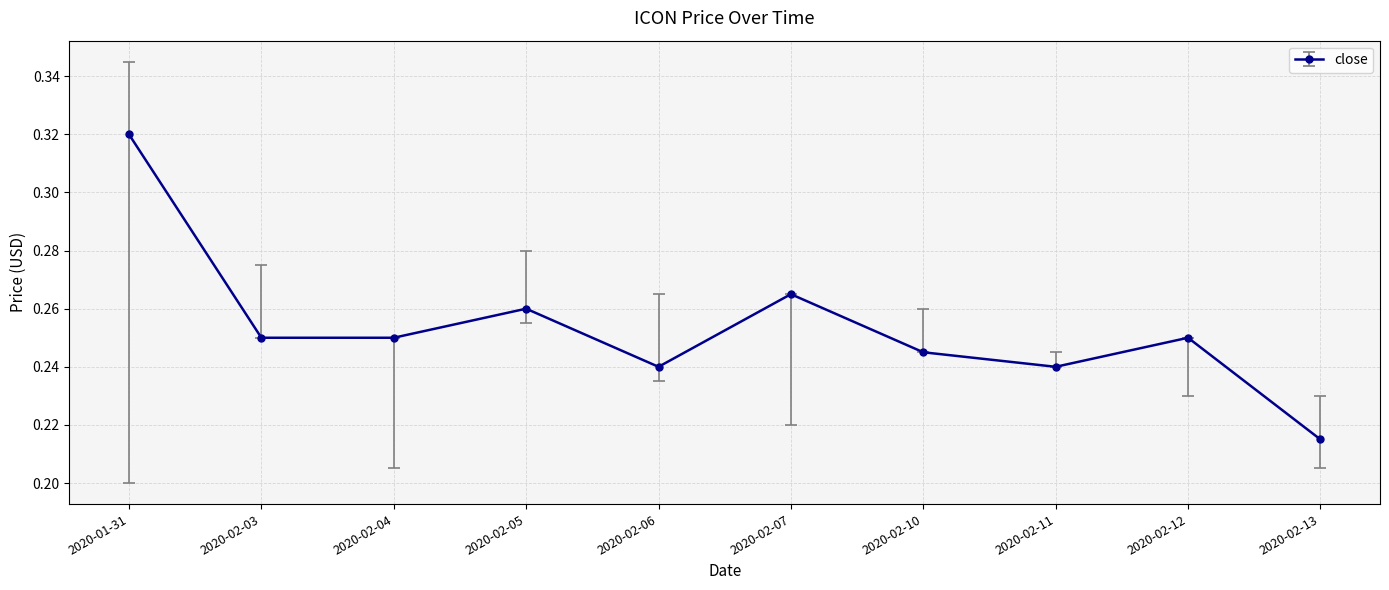

What position from the left is 2020-01-31?

1